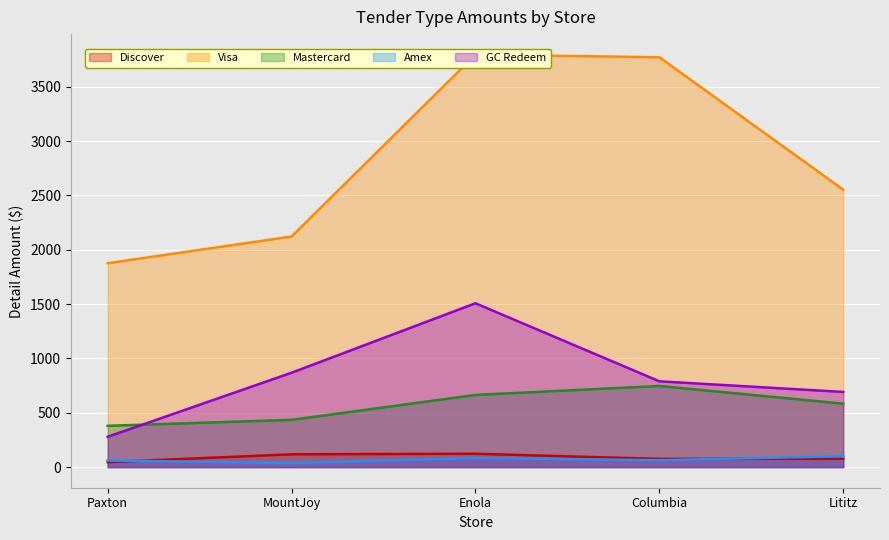

Which series has the largest total across all categories?

Visa